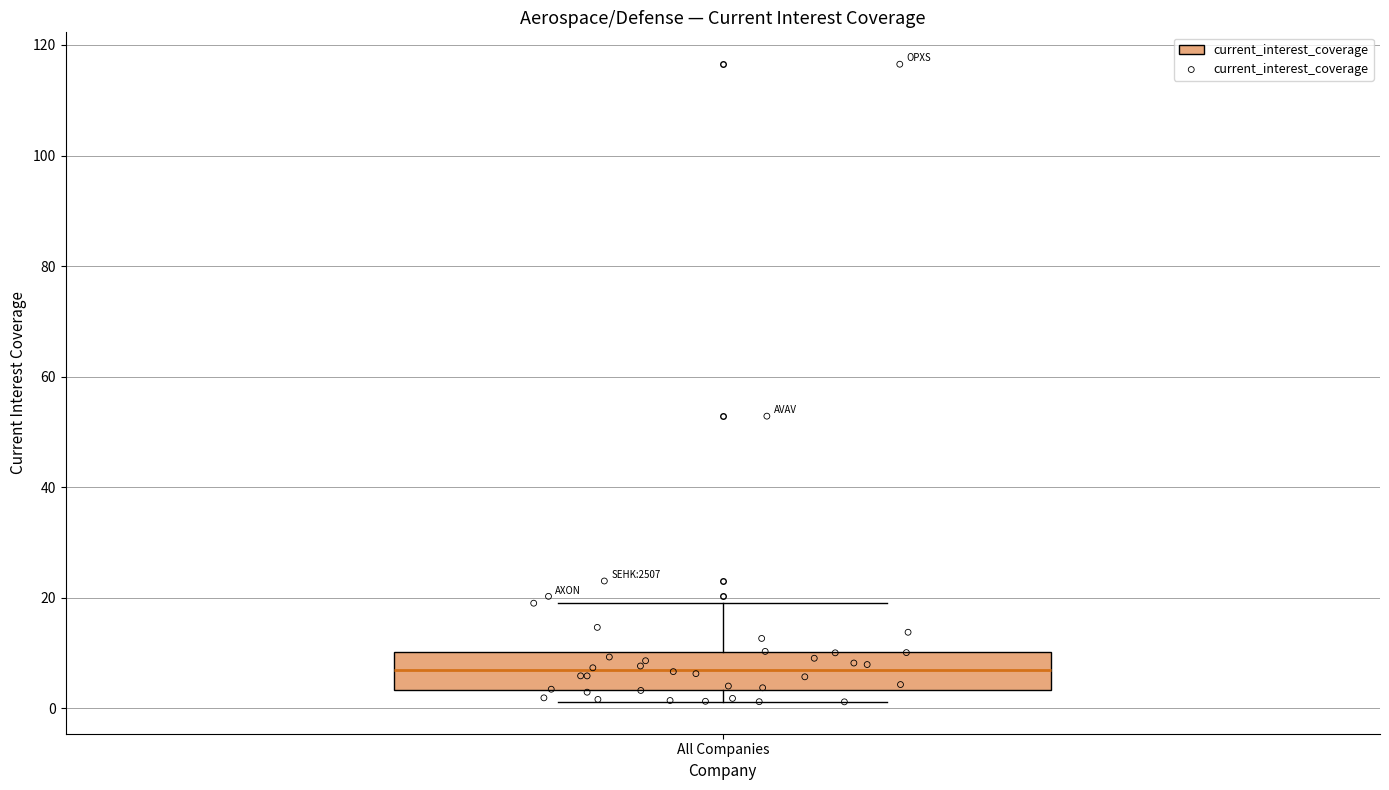

Read this box plot against the y-axis: the position of the median line, the range covered by the box, and the ends of both whiskers. The values are not printed on the chart, so give them approximately, as read against the axis.

median 8, box 4 to 10, whiskers 2 to 20